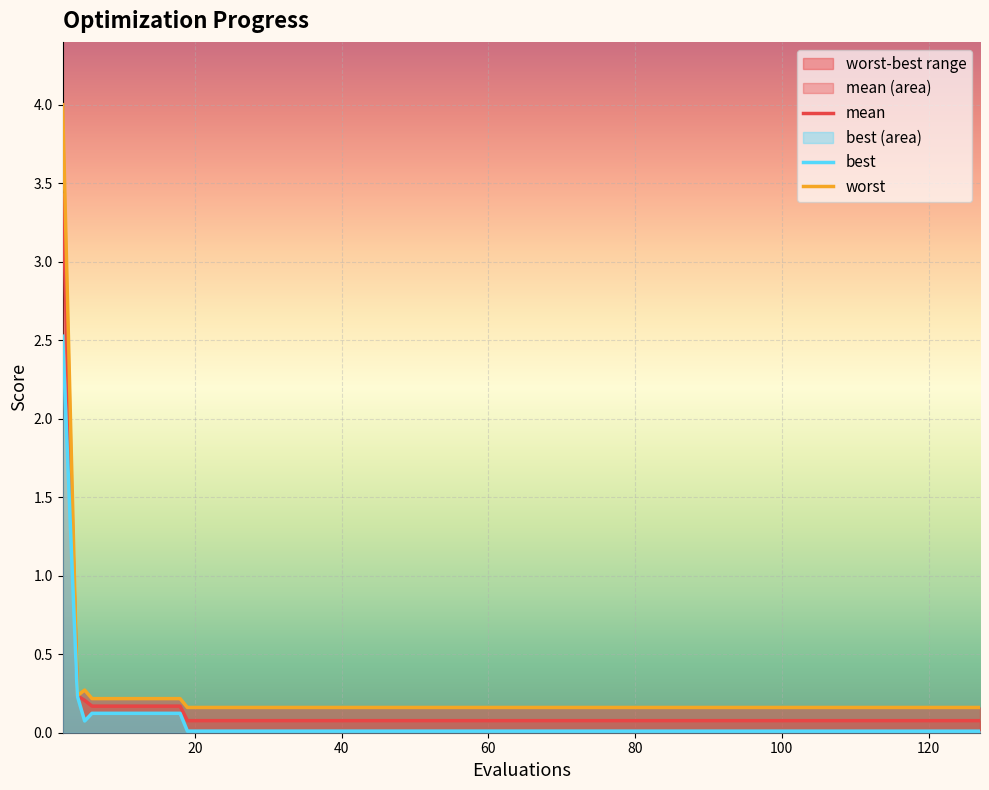

Does the chart display data point markers on the line(s)?

No